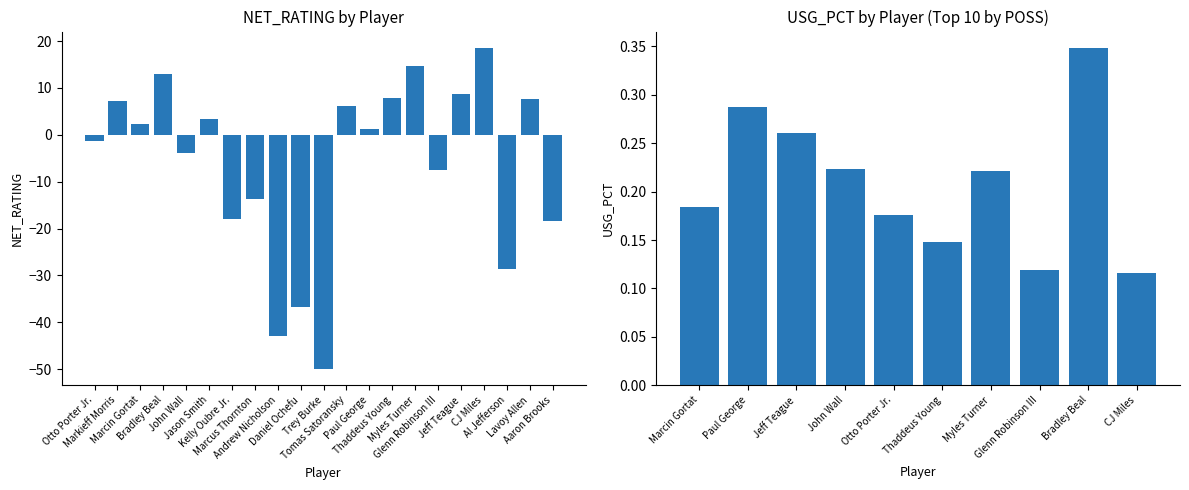

True or false: the data shows -18.0 at Kelly Oubre Jr..

True